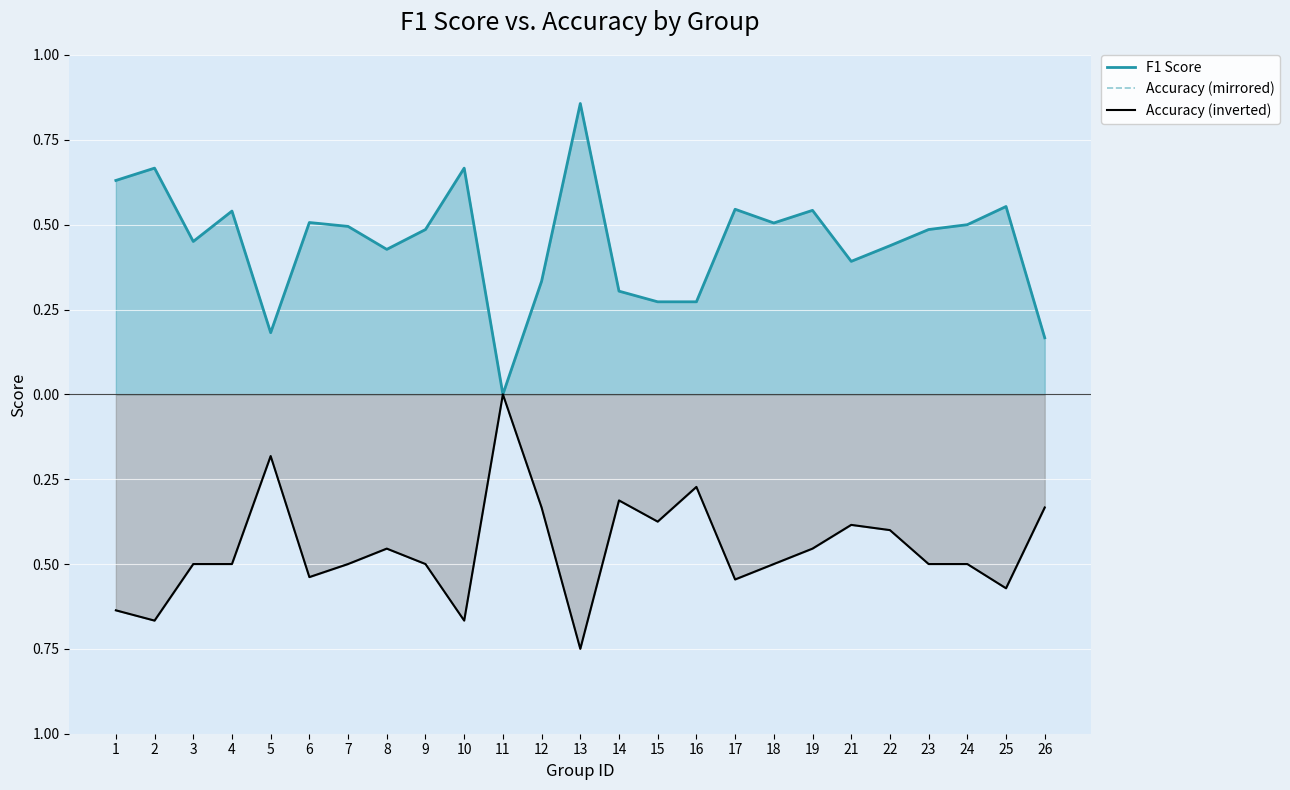

What is the value of the Accuracy (inverted) point at the 16th from the left?

-0.3